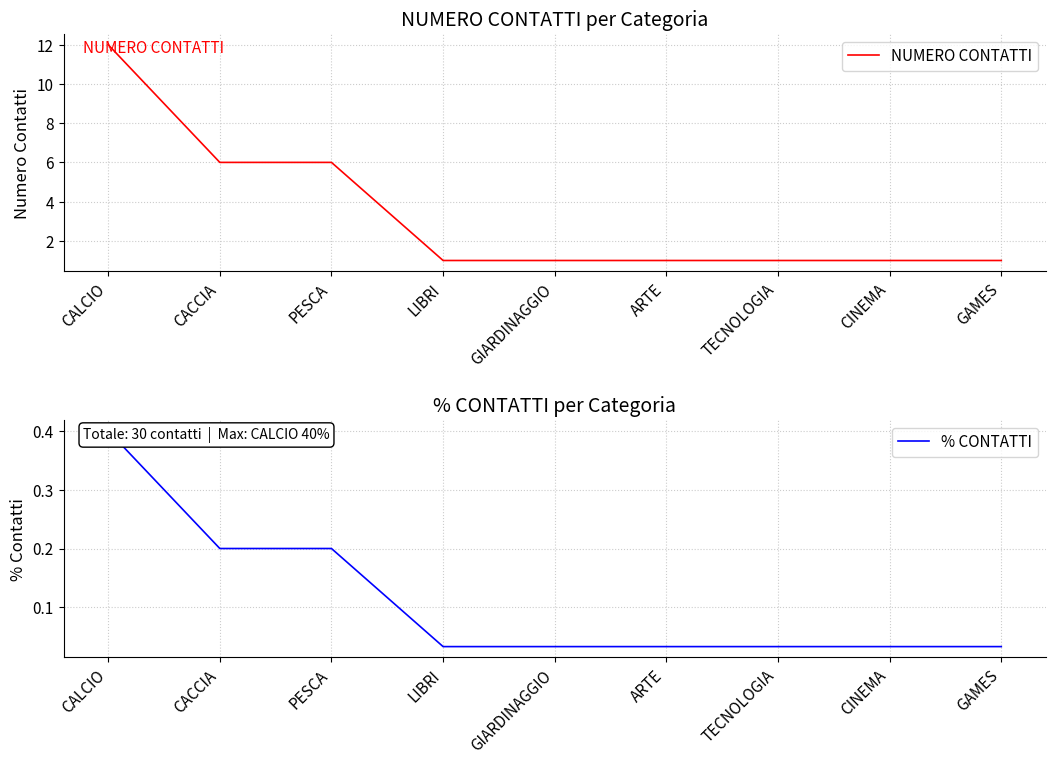

Reading left to right, transcribe all the data shown in this chart.

NUMERO CONTATTI: 12.0	6.0	6.0	1.0	1.0	1.0	1.0	1.0	1.0
% CONTATTI: 0.4	0.2	0.2	0.0	0.0	0.0	0.0	0.0	0.0